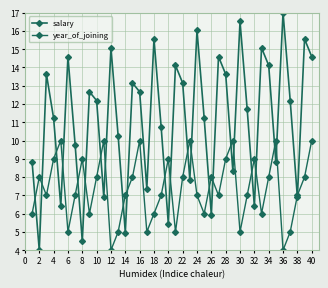

Rank the series by their average value, from lowest to highest.

year_of_joining, salary